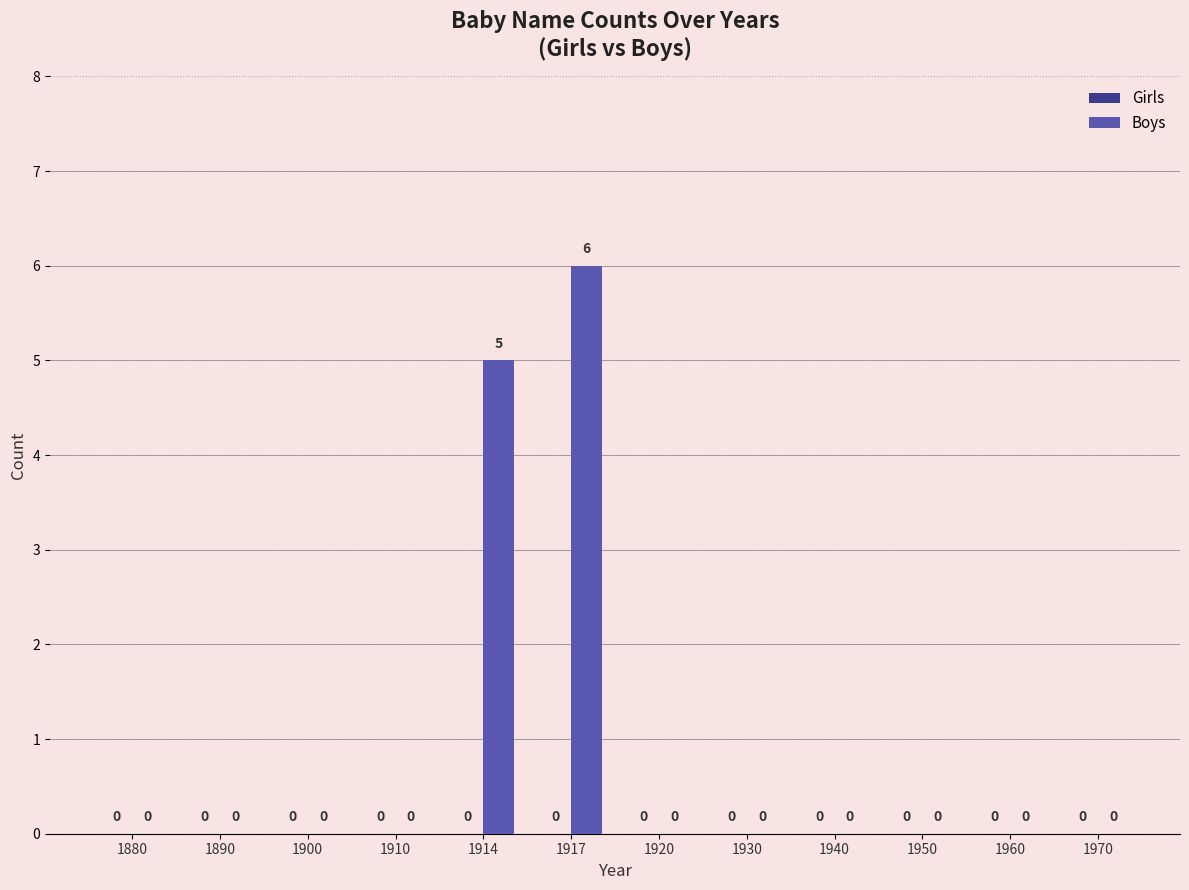

At which category does the chart reach its peak across all series?

1917